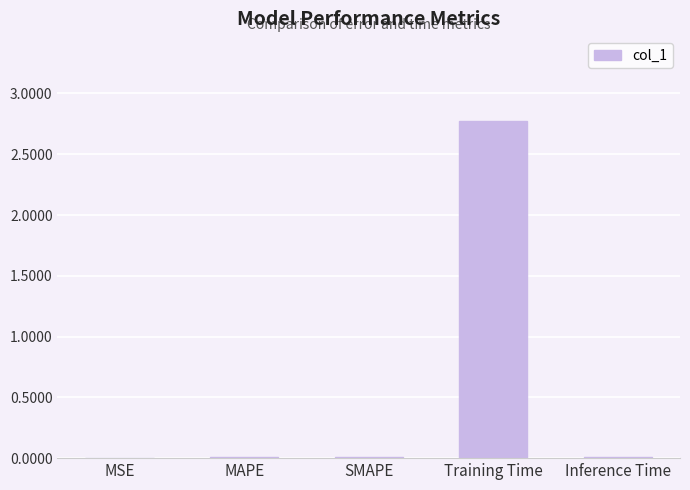

Which label corresponds to the largest value in the chart?

Training Time